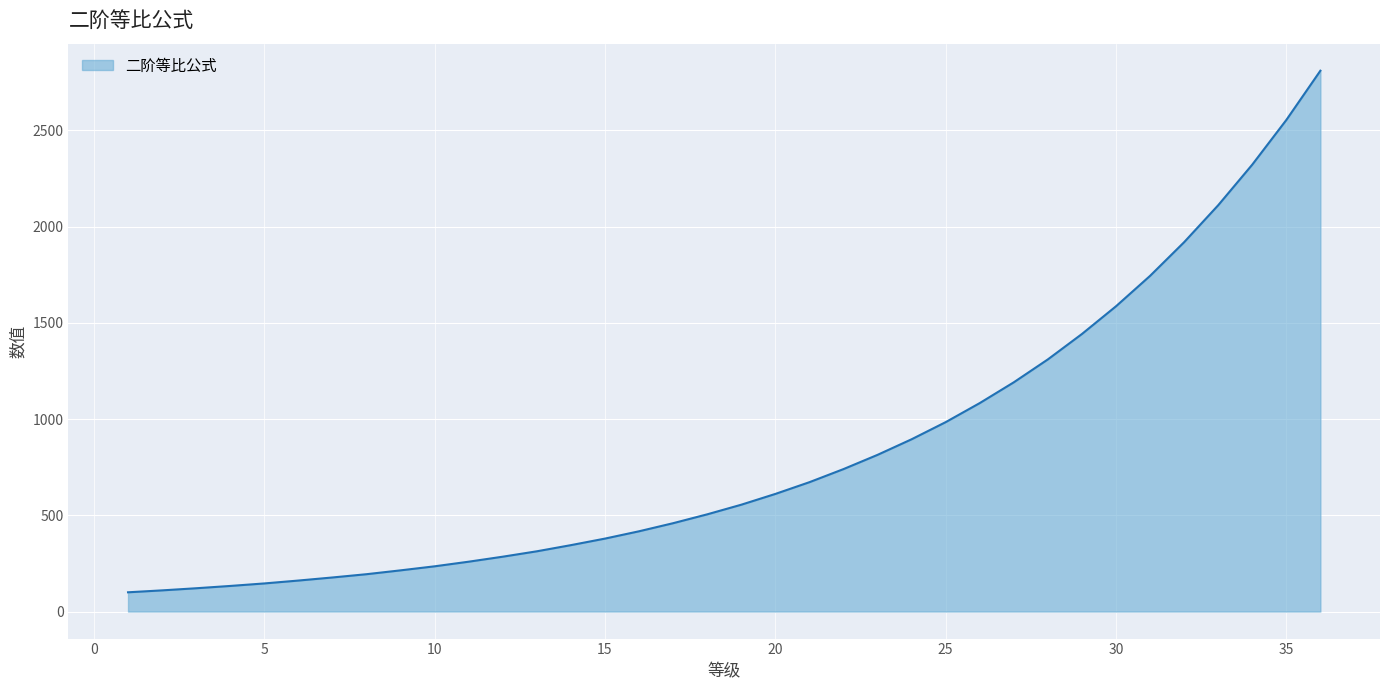

What is the greatest value displayed?

2810